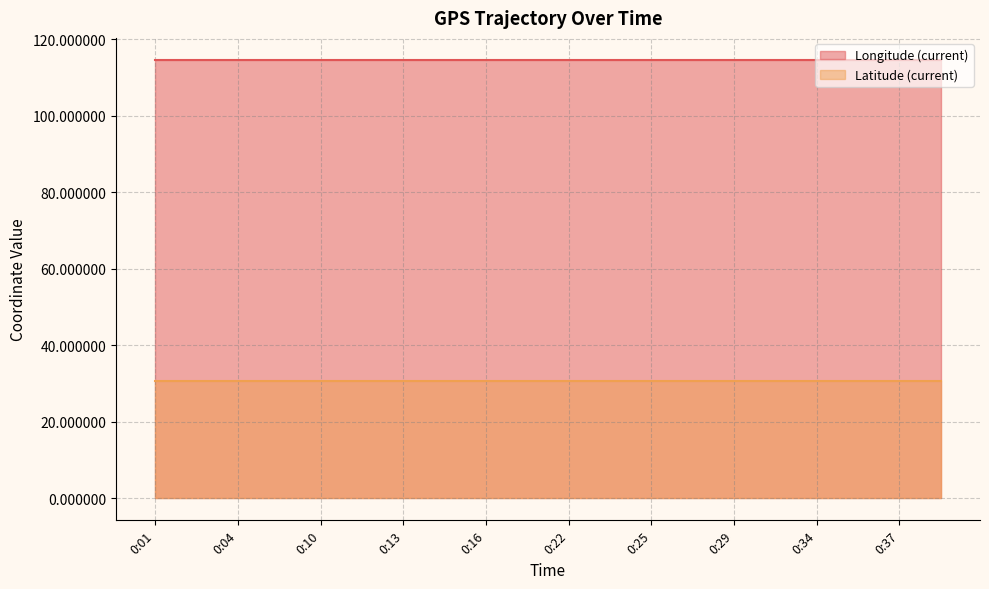

Reading left to right, what are all the values shown in this chart?

Longitude (current): 114.6	114.6	114.6	114.6	114.6	114.6	114.6	114.6	114.6	114.6	114.6	114.6	114.6	114.6	114.6	114.6	114.6	114.6	114.6	114.6
Latitude (current): 30.6	30.6	30.6	30.6	30.6	30.6	30.6	30.6	30.6	30.6	30.6	30.6	30.6	30.6	30.6	30.6	30.6	30.6	30.6	30.6